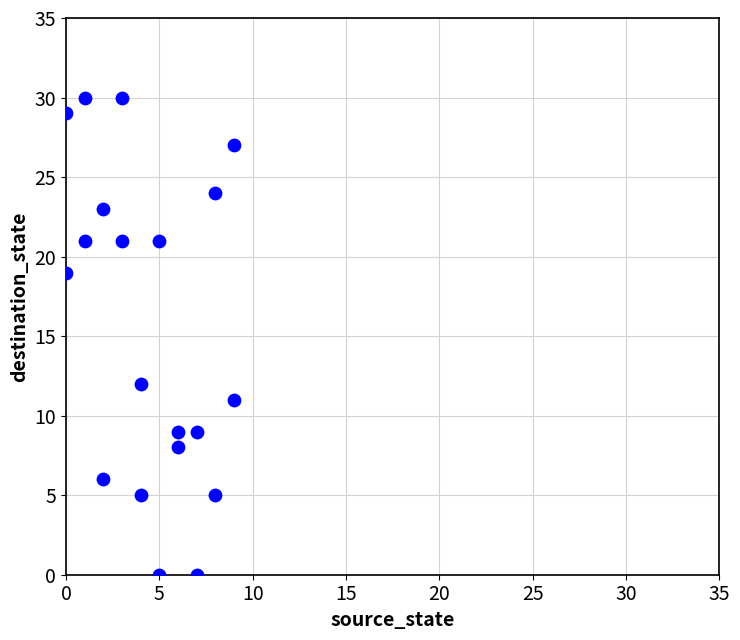

What is the range of X values (max minus min)?

9